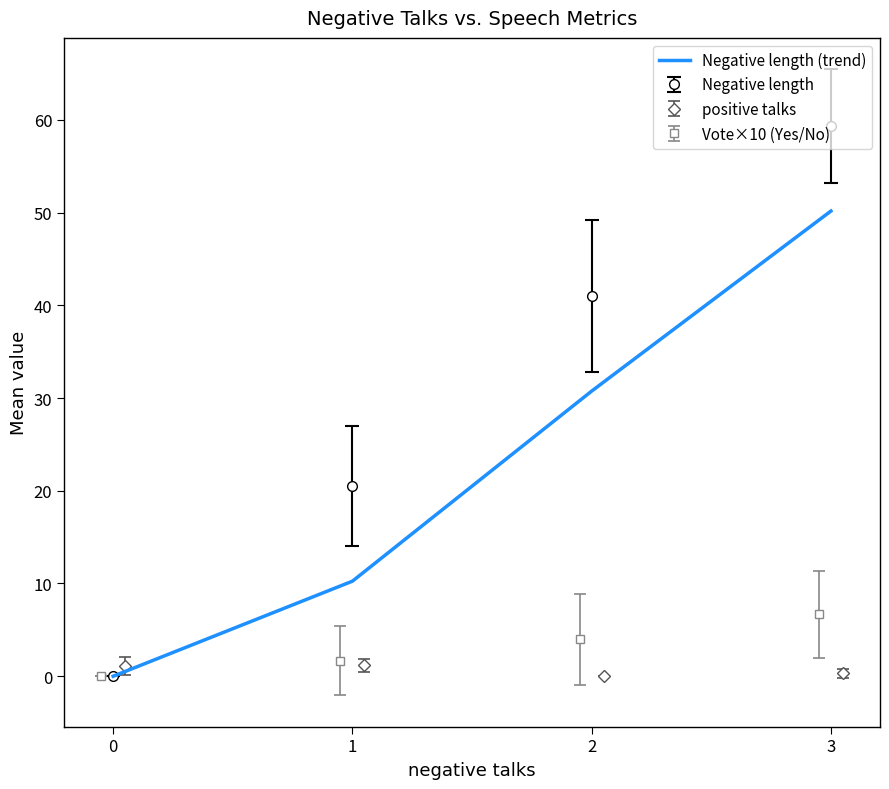

How many values exceed 30?

2